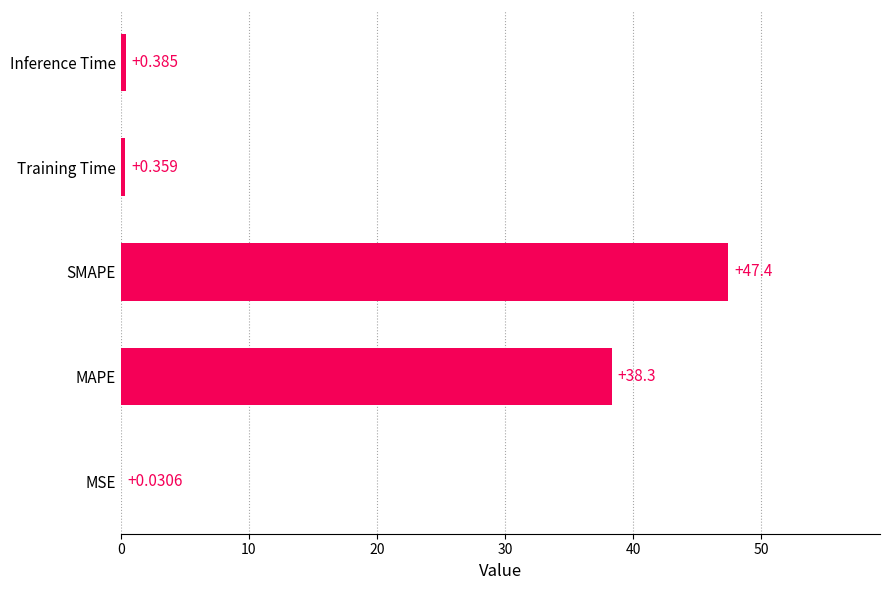

Between Inference Time and MSE, which is larger?

Inference Time